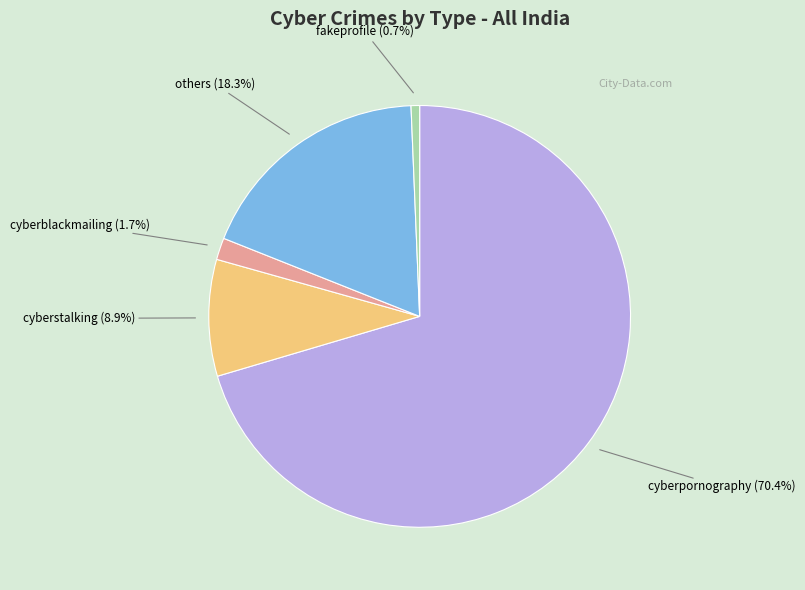

Does any single category account for the majority?

Yes